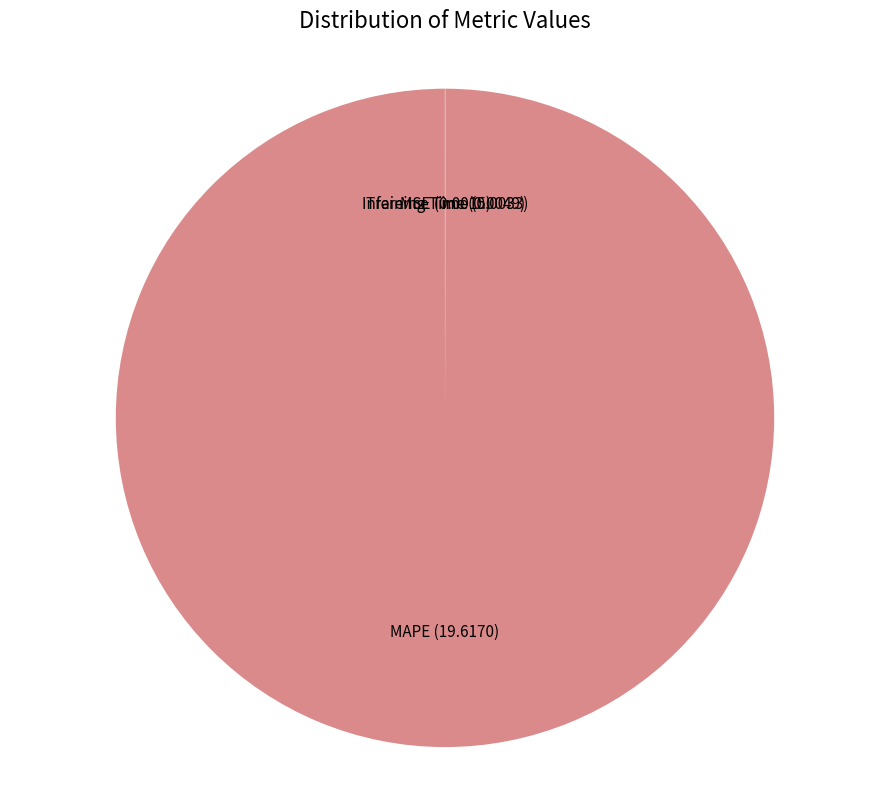

Which slice is the largest?

MAPE